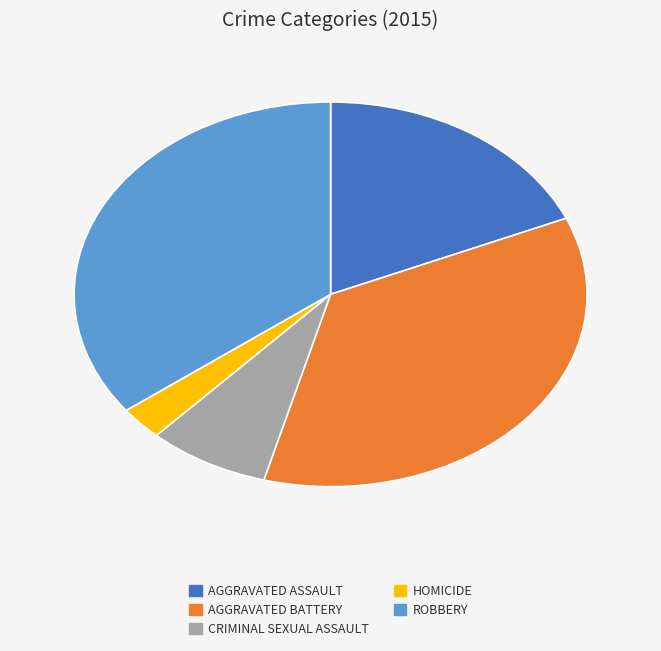

True or false: AGGRAVATED ASSAULT accounts for 8% of the total.

False